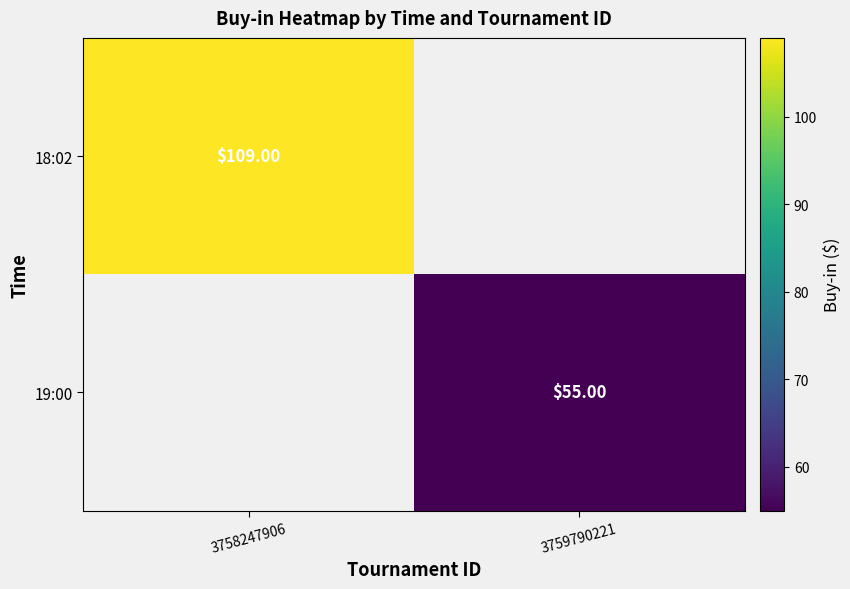

Count the number of data series in this chart.

2